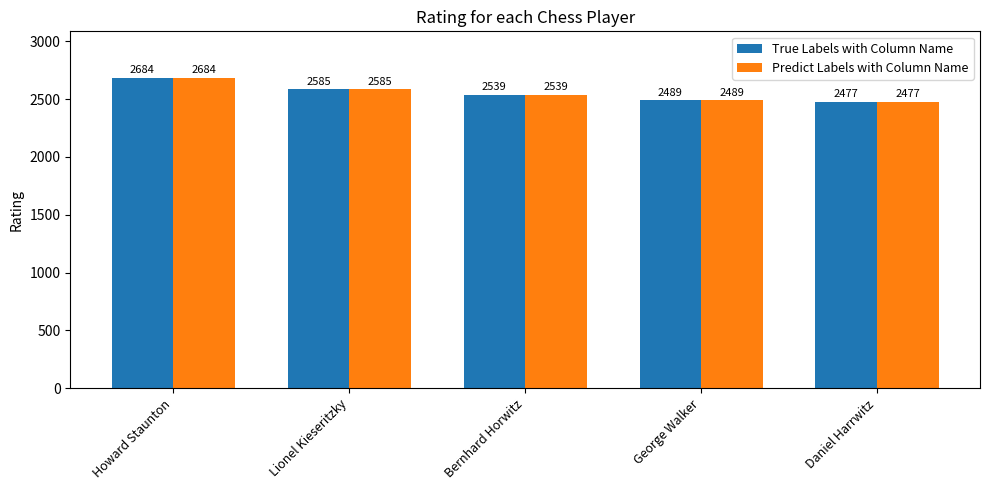

Which category has the highest value across all series?

Howard Staunton